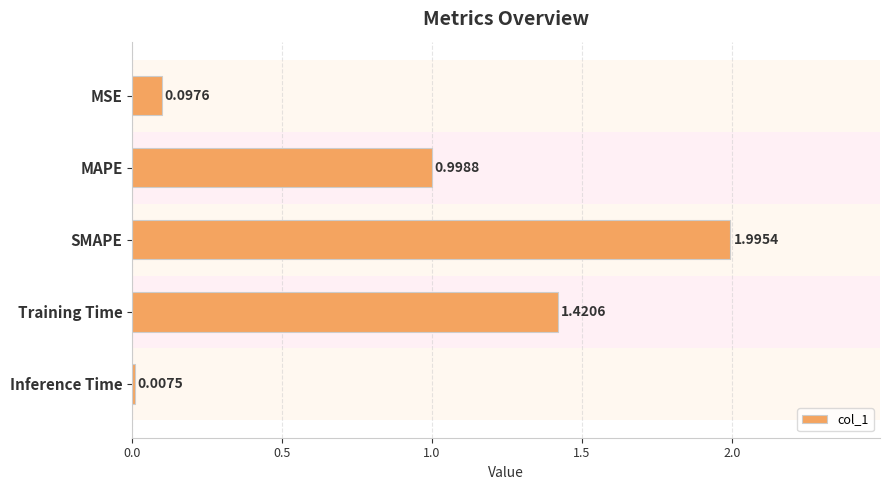

Where is the data nearest to the value 1?

MAPE